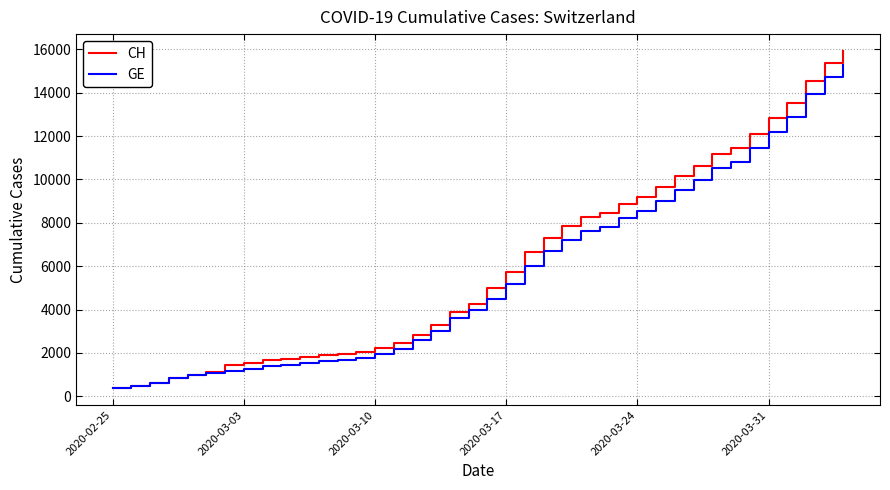

Which series has the largest range (max minus min)?

CH